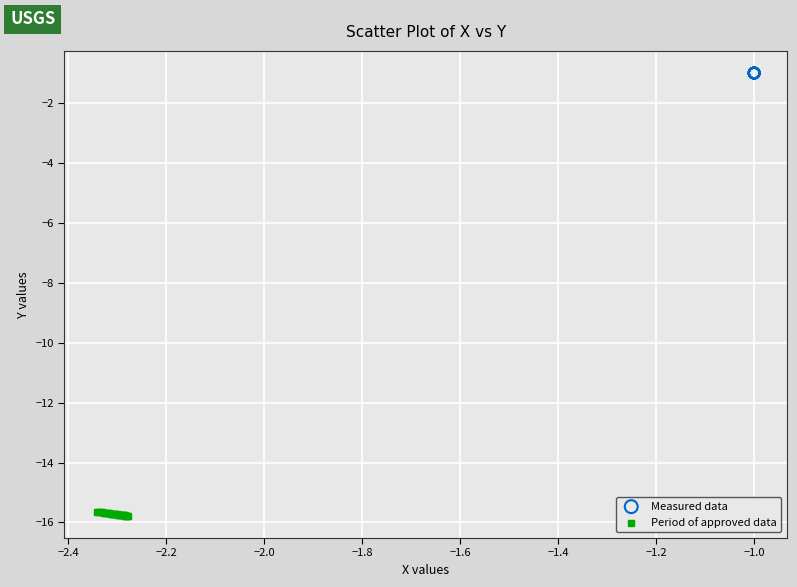

Which series reaches the maximum Y coordinate?

Measured data